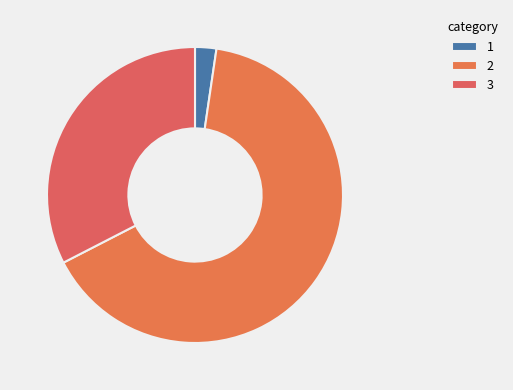

Count the number of slices in the pie.

3